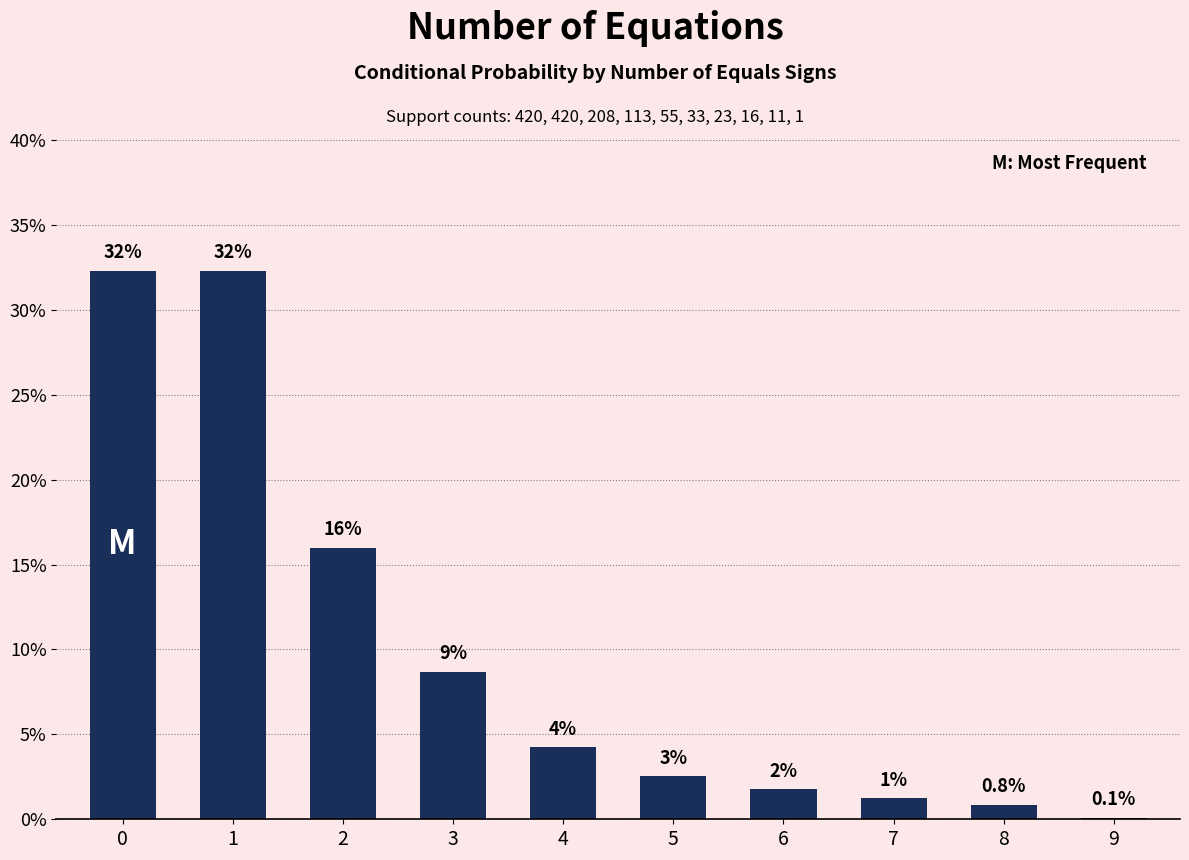

Reading left to right, transcribe all the data shown in this chart.

0.3	0.3	0.2	0.1	0.0	0.0	0.0	0.0	0.0	0.0